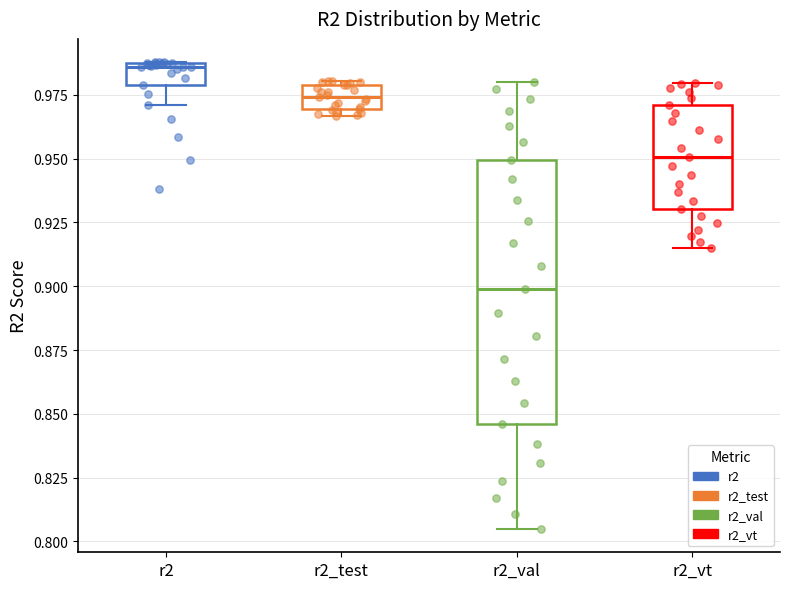

Comparing the boxes themselves (not the whiskers), which one is the tallest?

r2_val